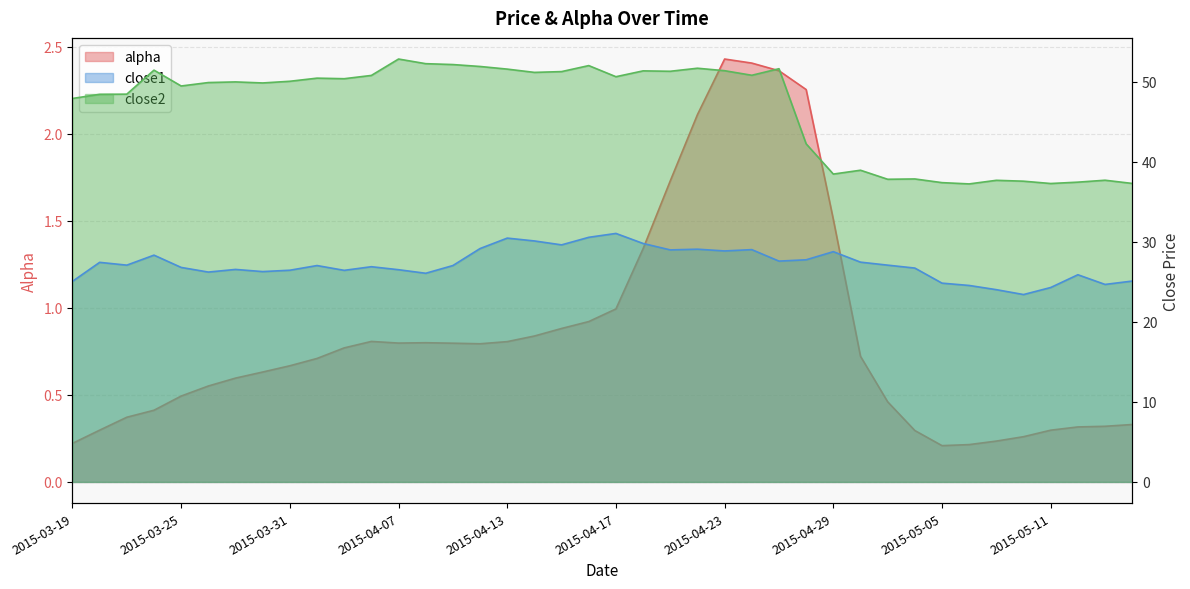

What is the difference between the maximum and minimum values in the alpha series?

2.2